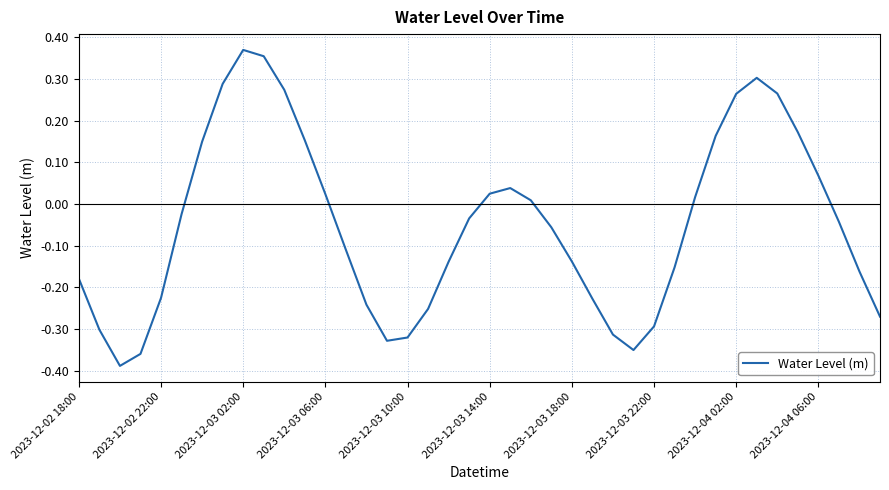

How many distinct data groups are displayed?

1